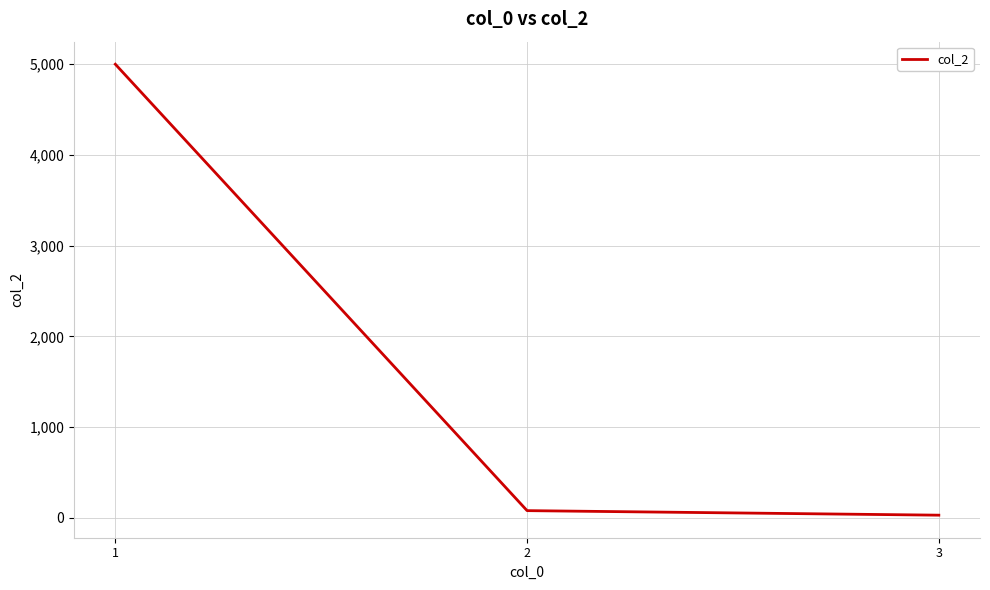

Is this an area chart (filled region under the line)?

No